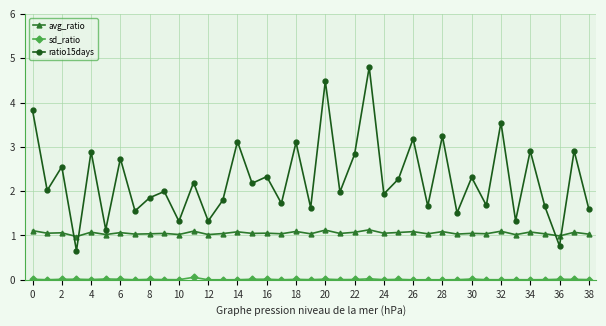

Which series has the largest total across all categories?

ratio15days